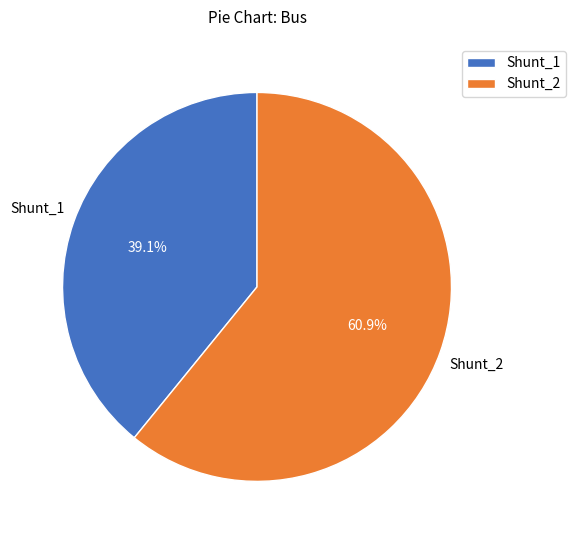

Which slice is the smallest?

Shunt_1